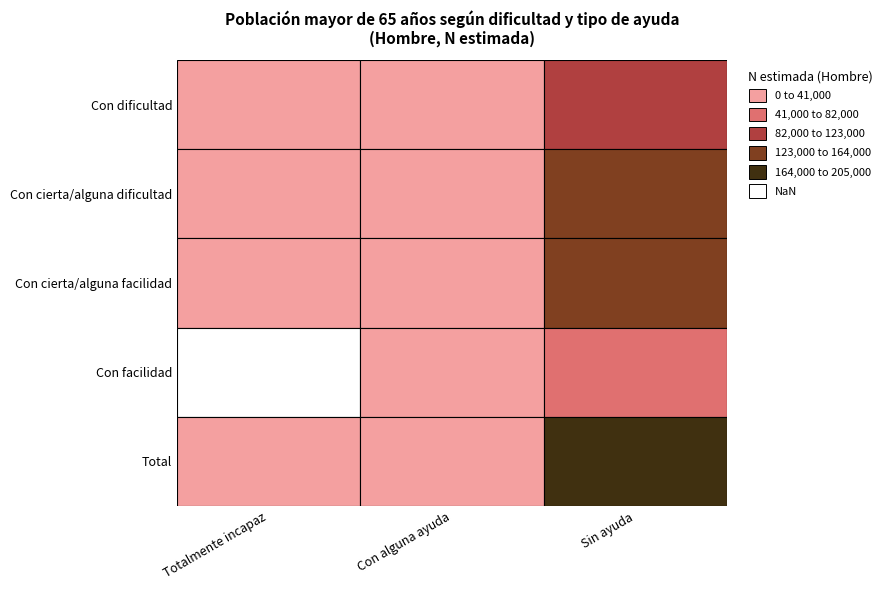

Rank the series by their maximum value, from highest to lowest.

Total, Con cierta/alguna dificultad, Con cierta/alguna facilidad, Con dificultad, Con facilidad